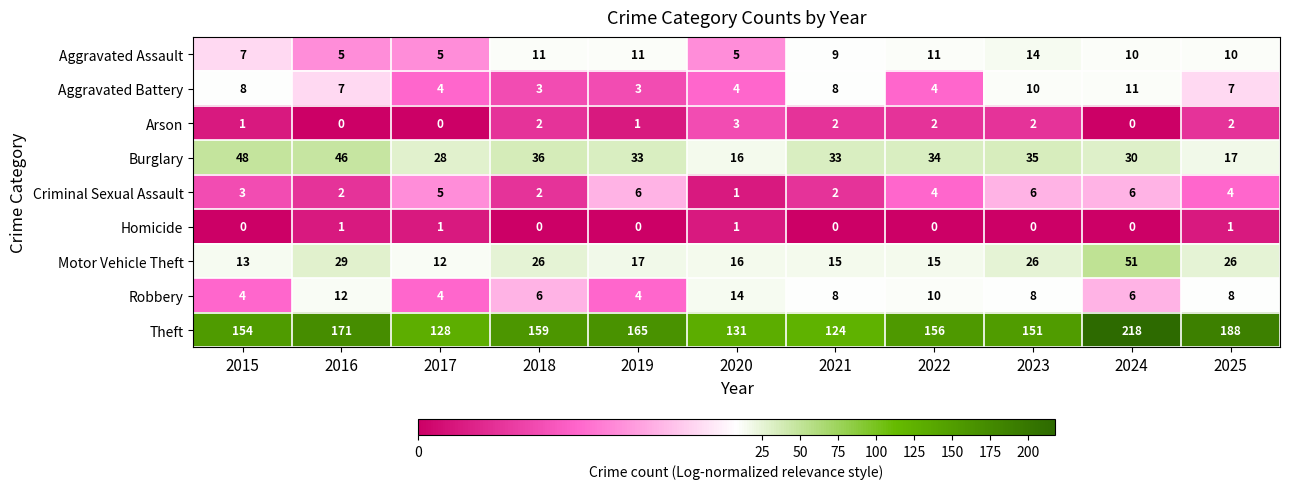

At how many categories does at least one series exceed 76?

11